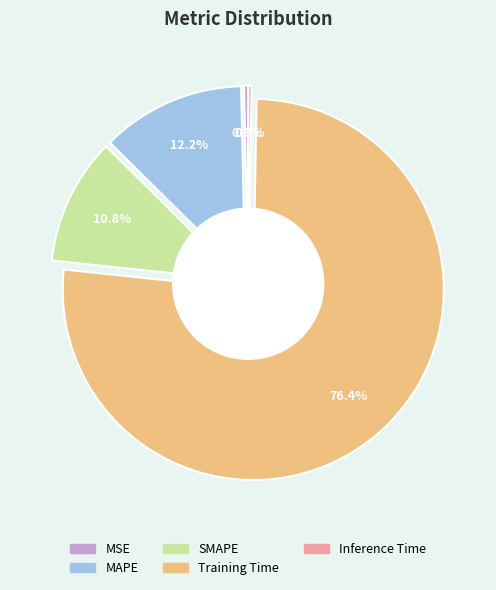

Rank the categories by value from highest to lowest.

Training Time, MAPE, SMAPE, MSE, Inference Time